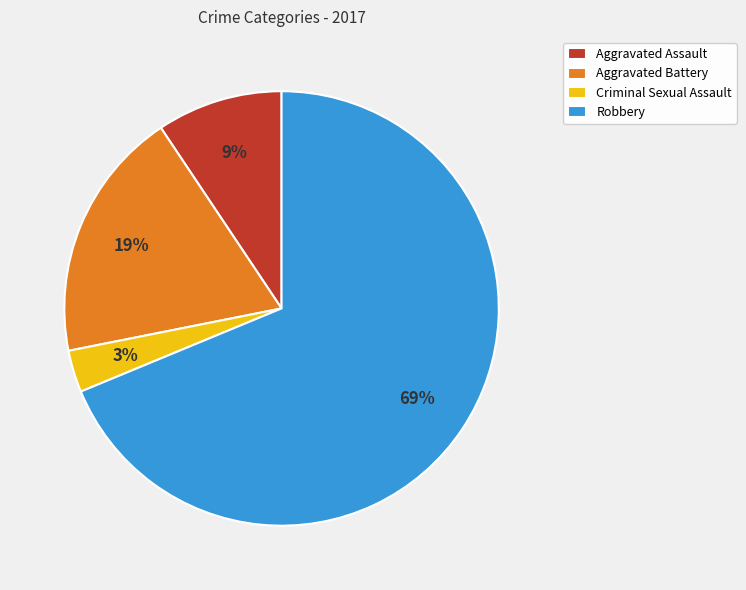

How many segments does this pie chart have?

4